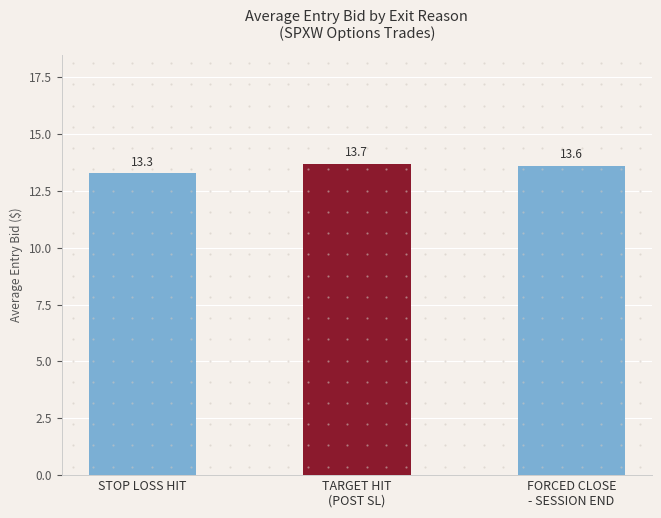

At which category does the chart reach its minimum across all series?

STOP LOSS HIT